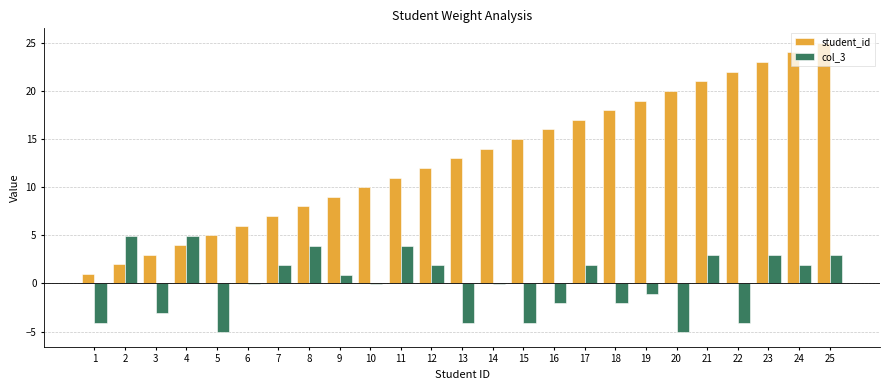

Between 10 and 25, which series saw the biggest shift?

student_id